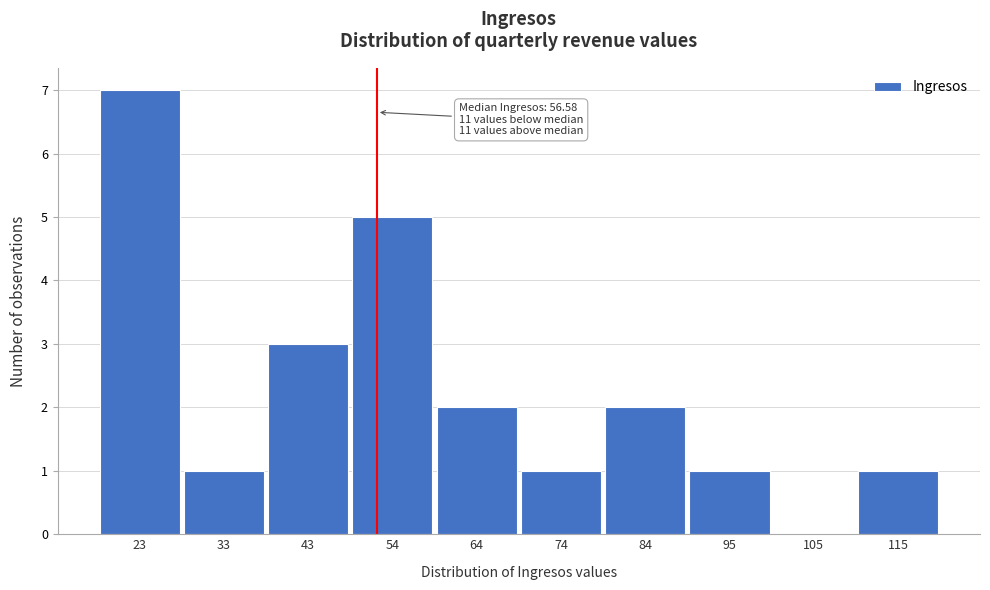

Reading left to right, transcribe all the data shown in this chart.

23=7	33=1	43=3	54=5	64=2	74=1	84=2	95=1	105=0	115=1